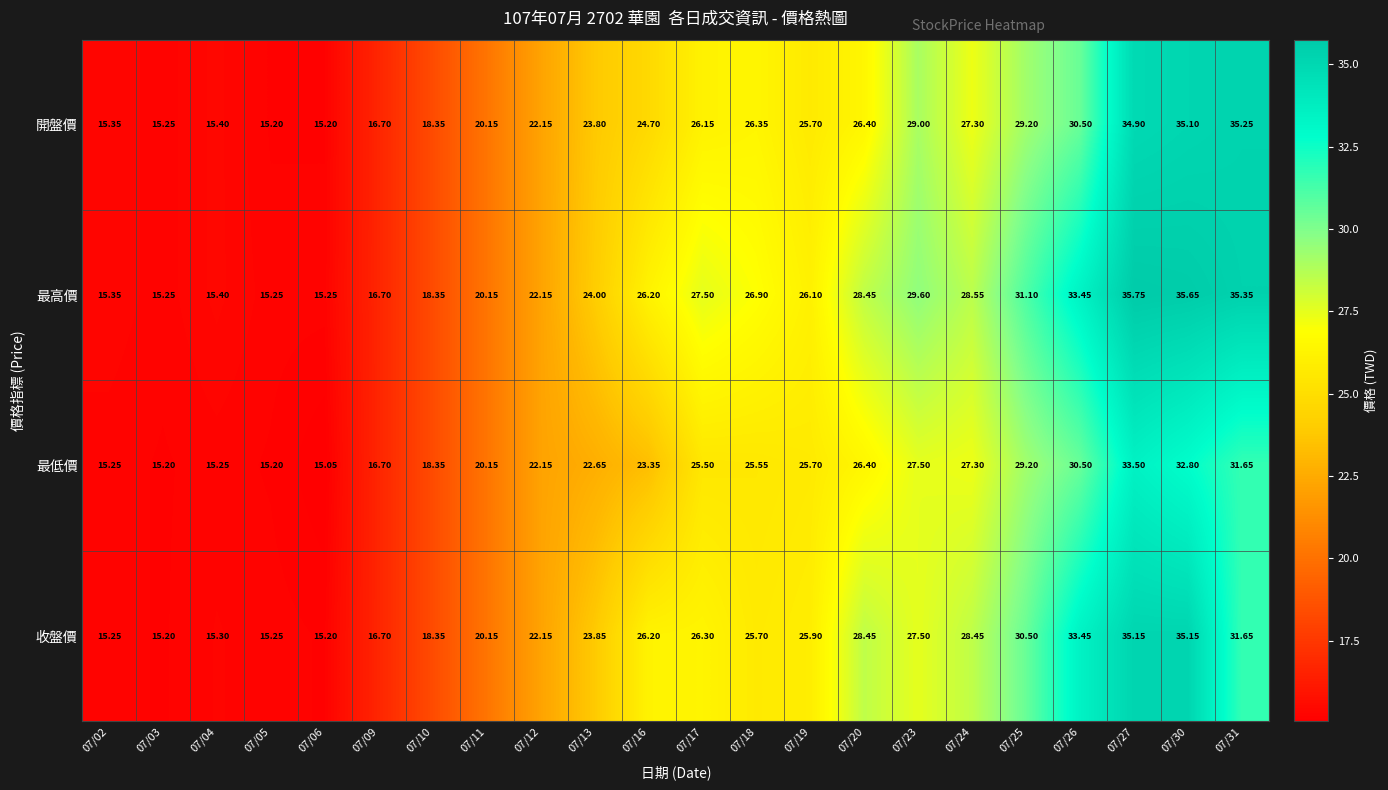

What is the spread (max minus min) of values at 07/31?

3.7